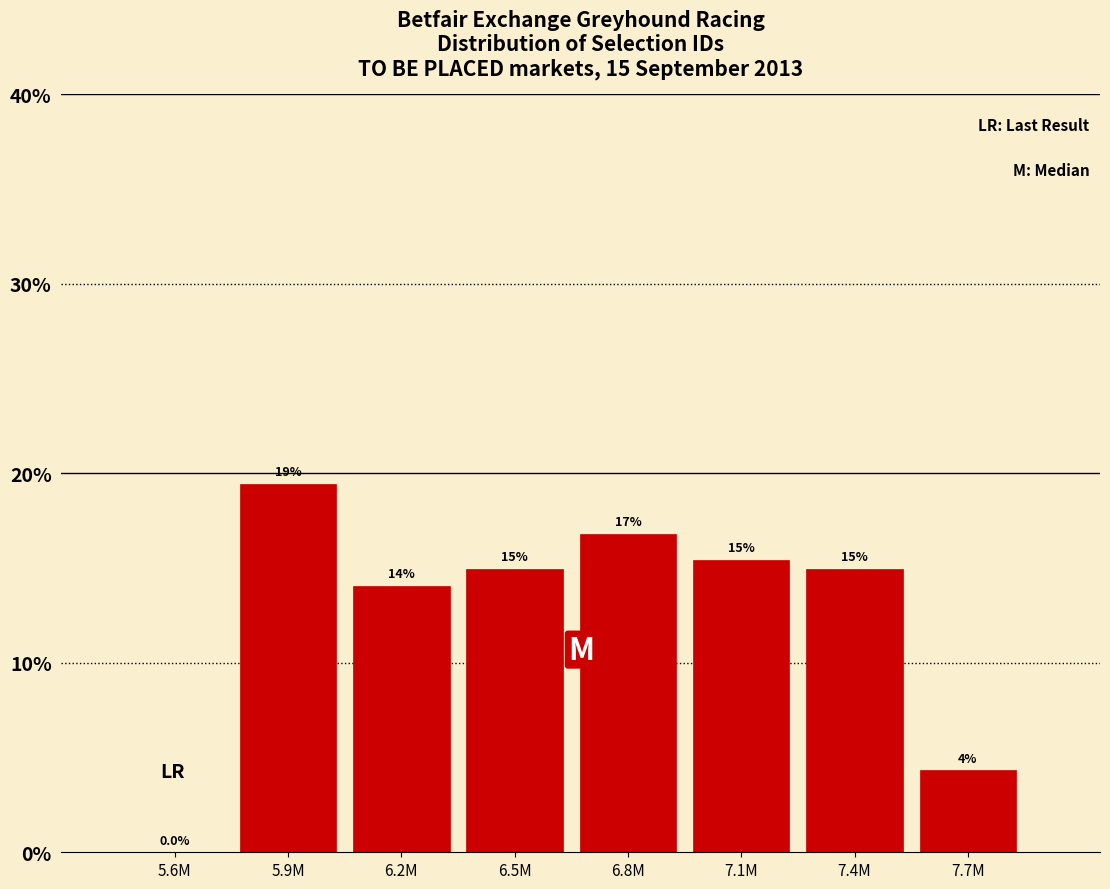

Reading left to right, what are all the values shown in this chart?

5.6M=0.0	5.9M=19.4	6.2M=14.0	6.5M=15.0	6.8M=16.8	7.1M=15.4	7.4M=15.0	7.7M=4.3